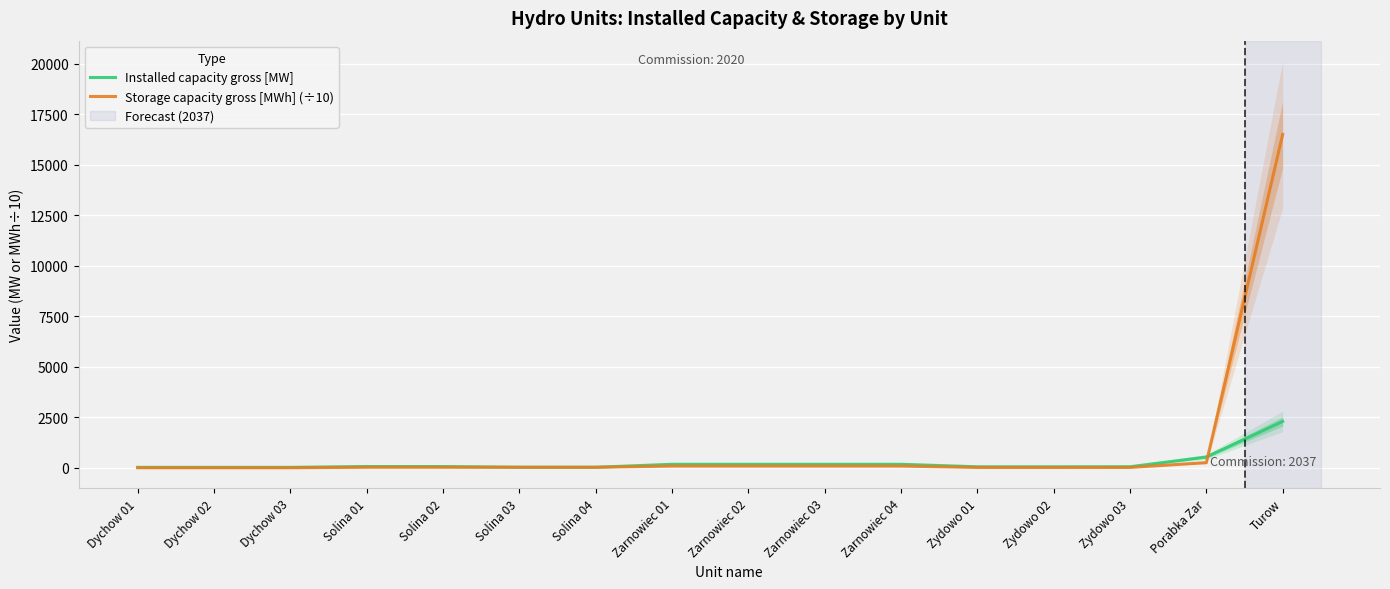

What is the maximum value for Installed capacity gross [MW]?

2300.0